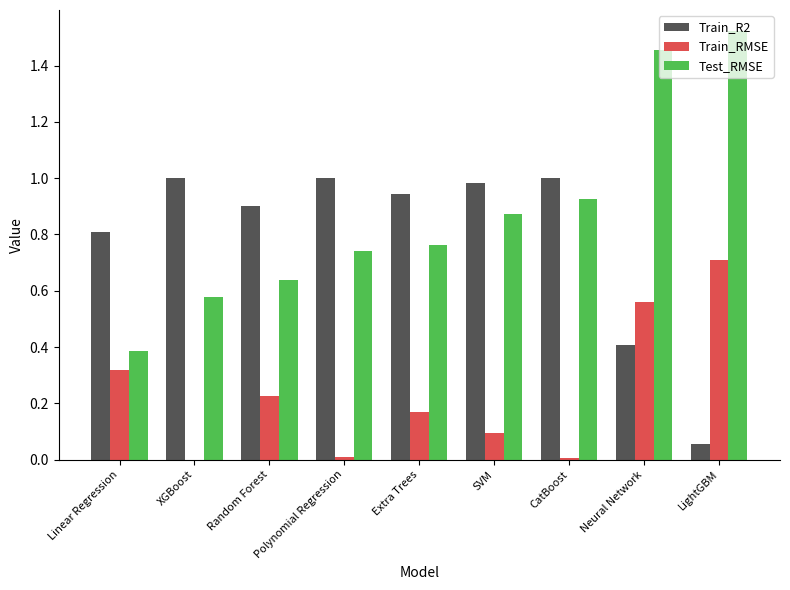

The Test_RMSE series shows 0.4 at Polynomial Regression. True or false?

False